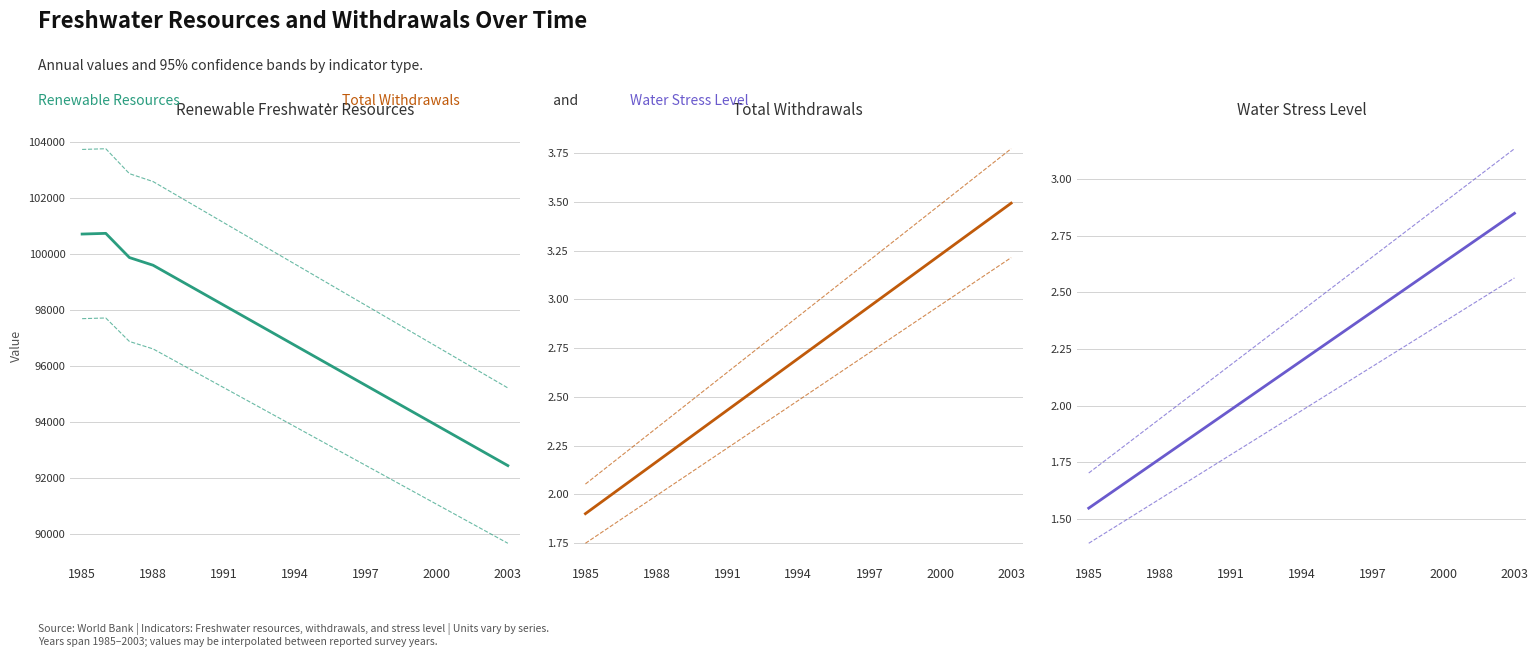

Does the chart have visible grid lines?

Yes